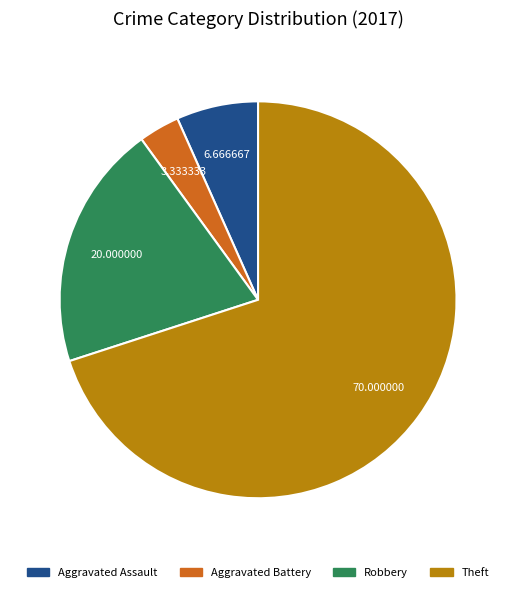

Which has a higher value, Theft or Aggravated Battery?

Theft